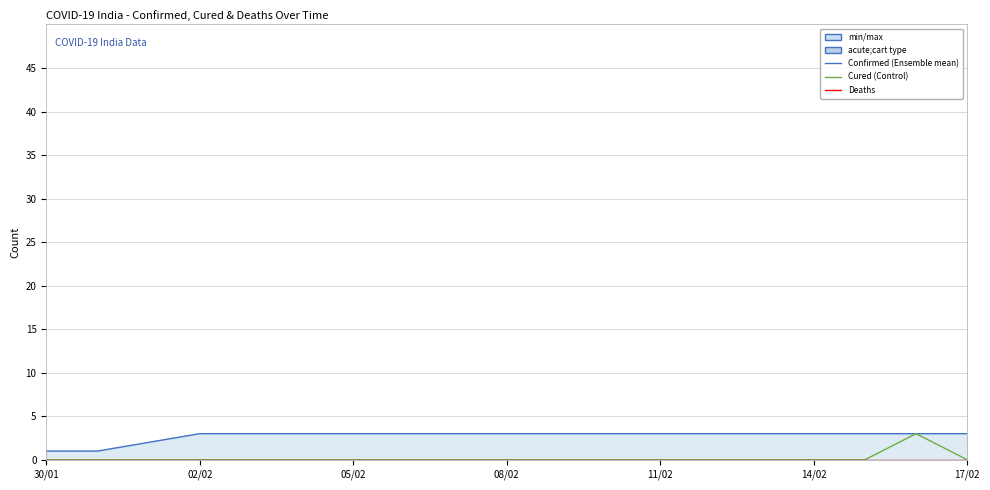

True or false: Cured and Confirmed intersect in this chart.

False